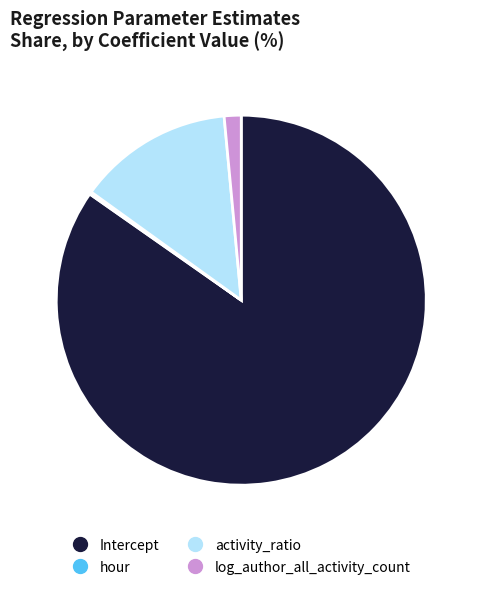

Is there a majority slice in this chart?

Yes